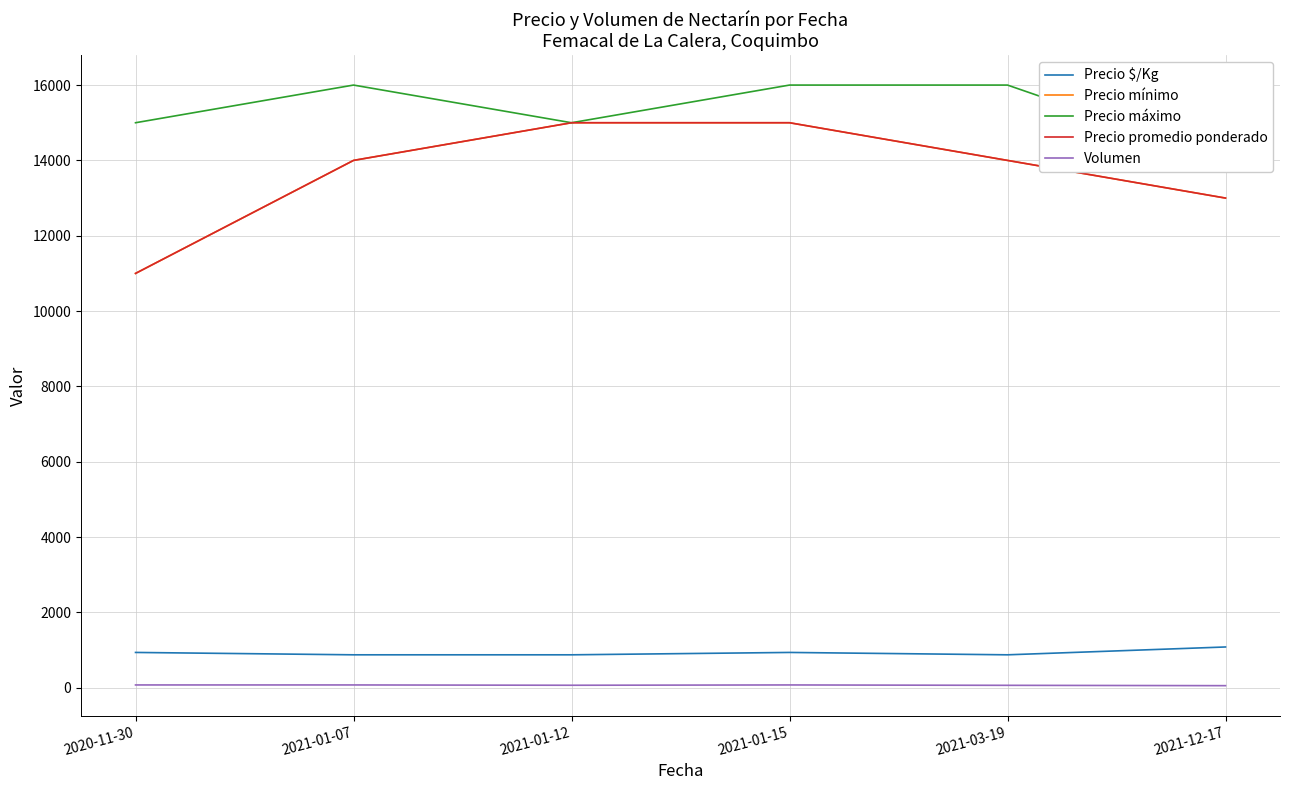

What is the sum of the Precio mínimo values at 2021-01-07 and 2021-01-15?

29000